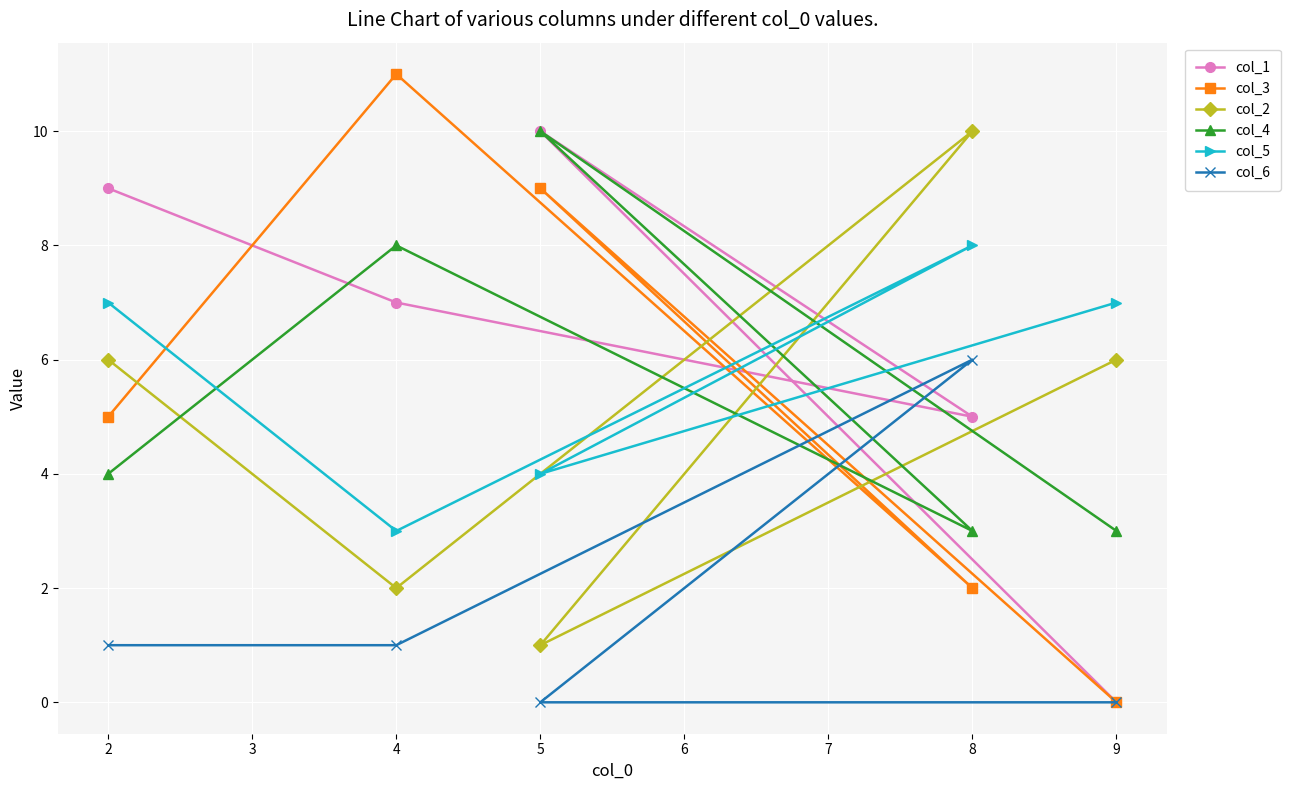

Where is col_1 nearest to the value 5?

8